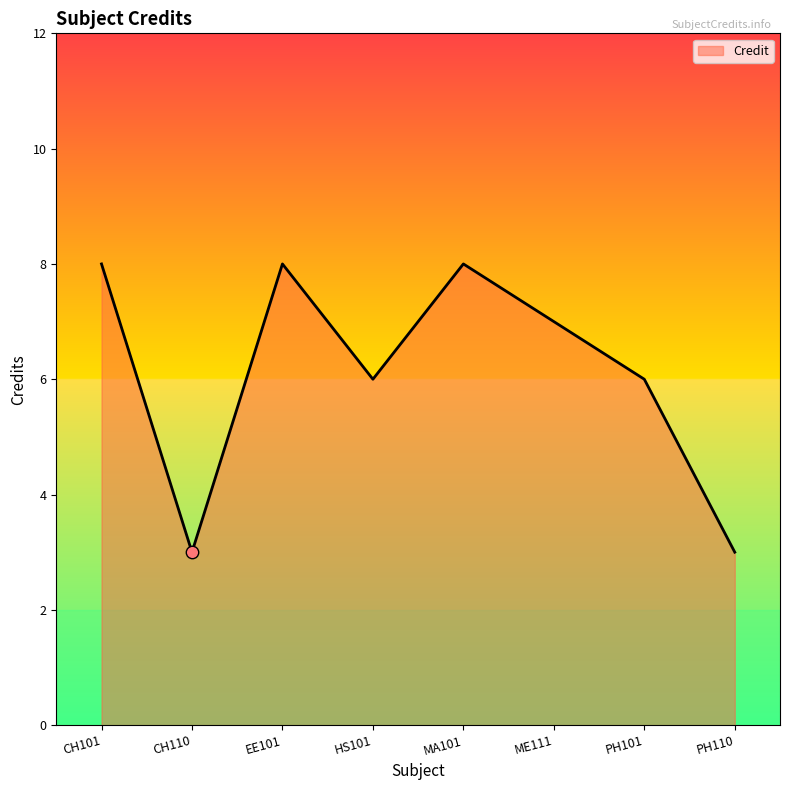

What is the change in value from ME111 to PH110?

-4